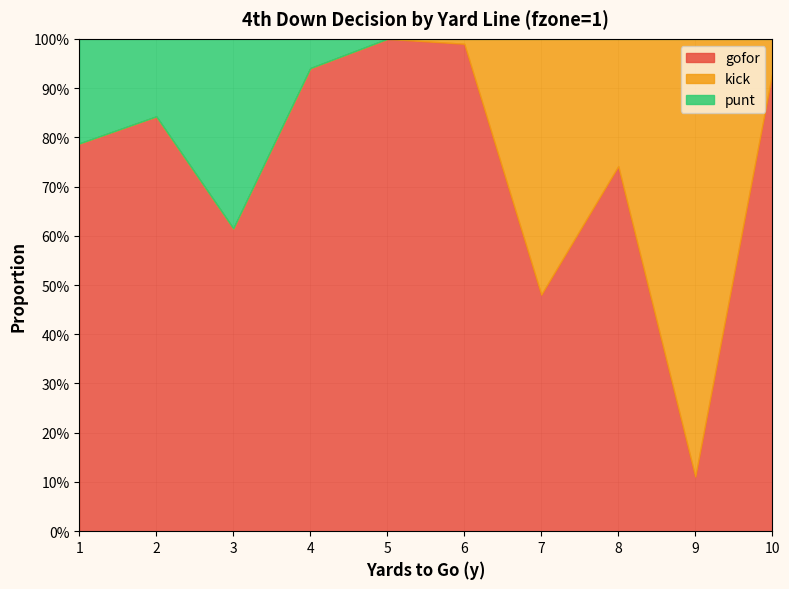

How many series are shown in this chart?

3